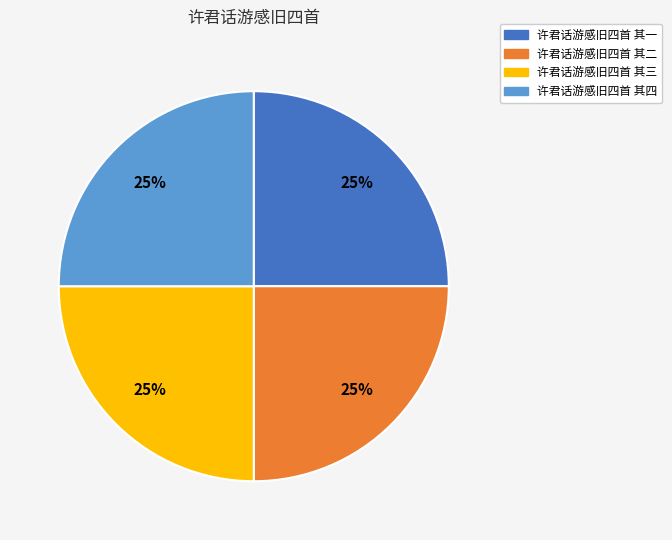

To the nearest percent, what is the average slice percentage?

25%